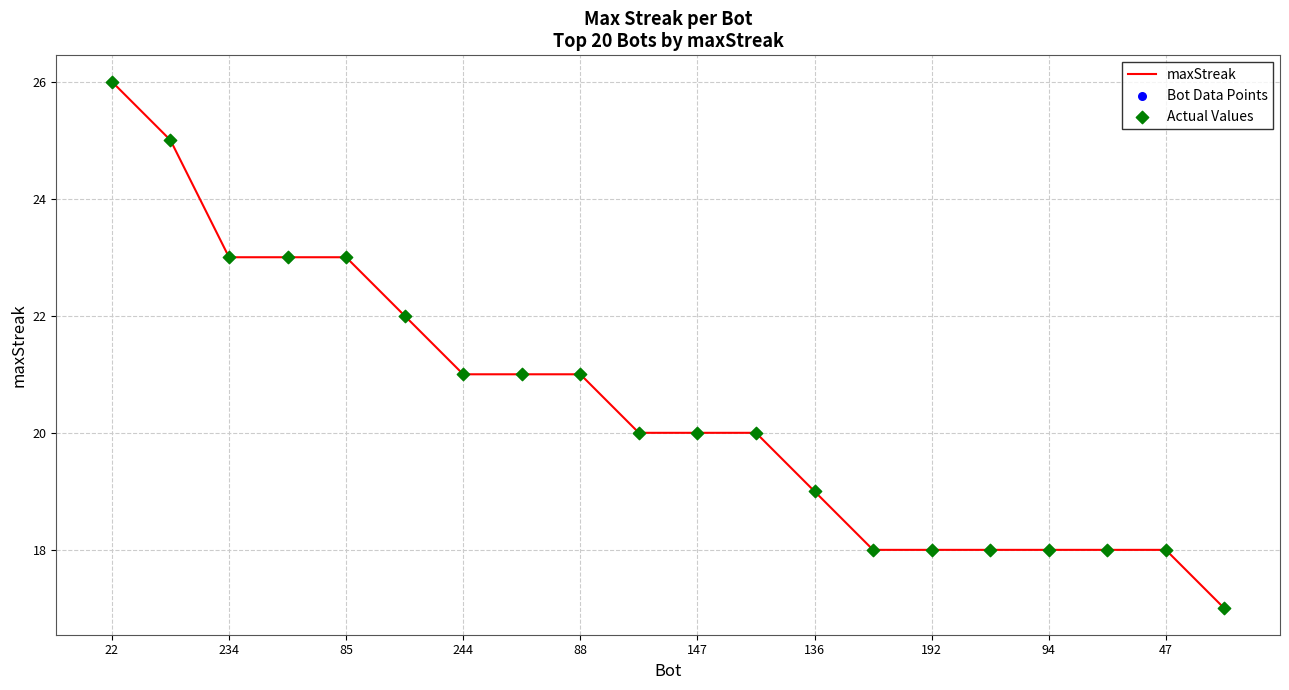

What is the difference between the maximum and minimum values?

9